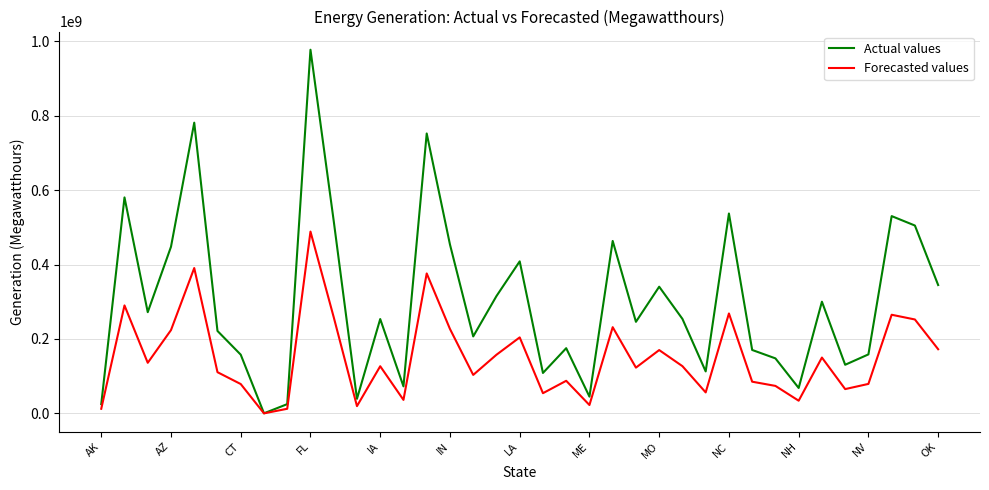

How many lines are shown in the chart?

2